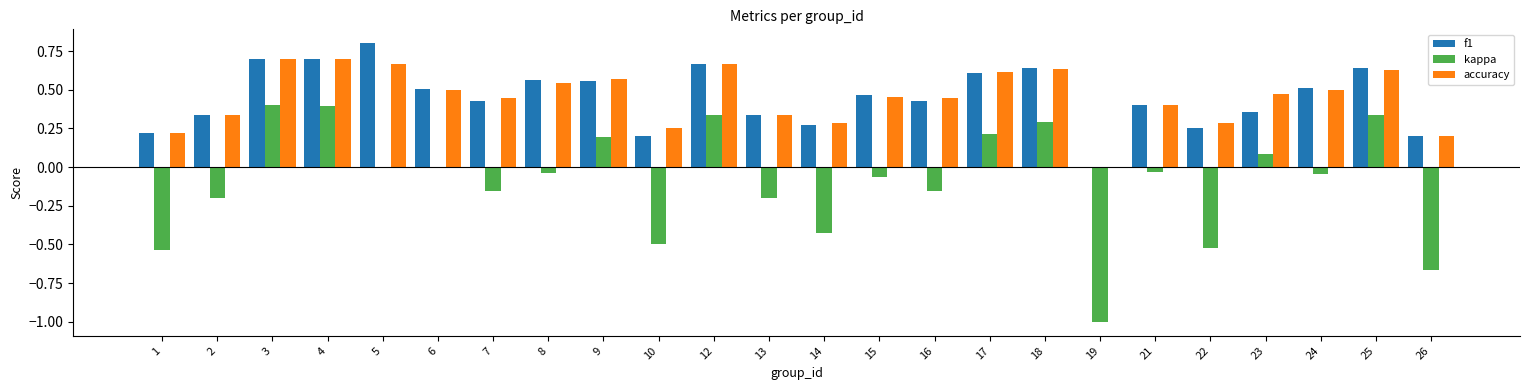

True or false: kappa has a value of 0.4 at 3.

True